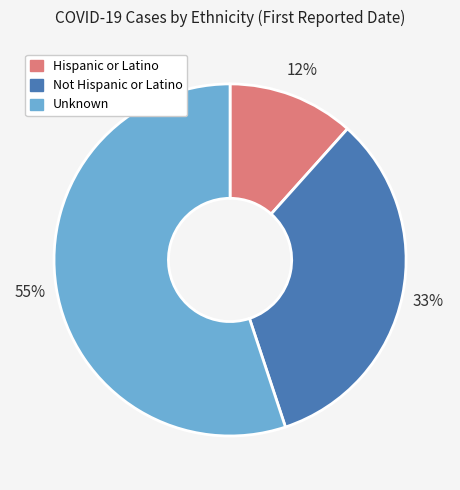

Count the number of slices in the pie.

3